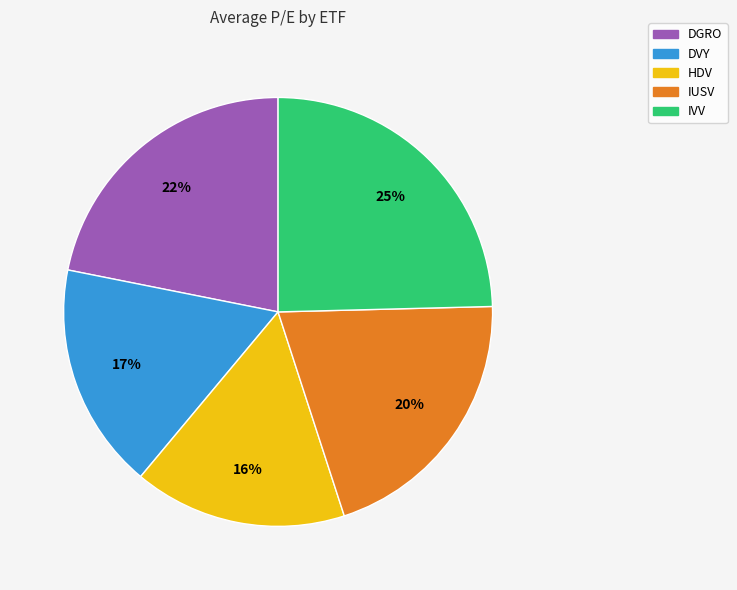

Approximately how many times larger is the value at HDV compared to DVY?

0.9